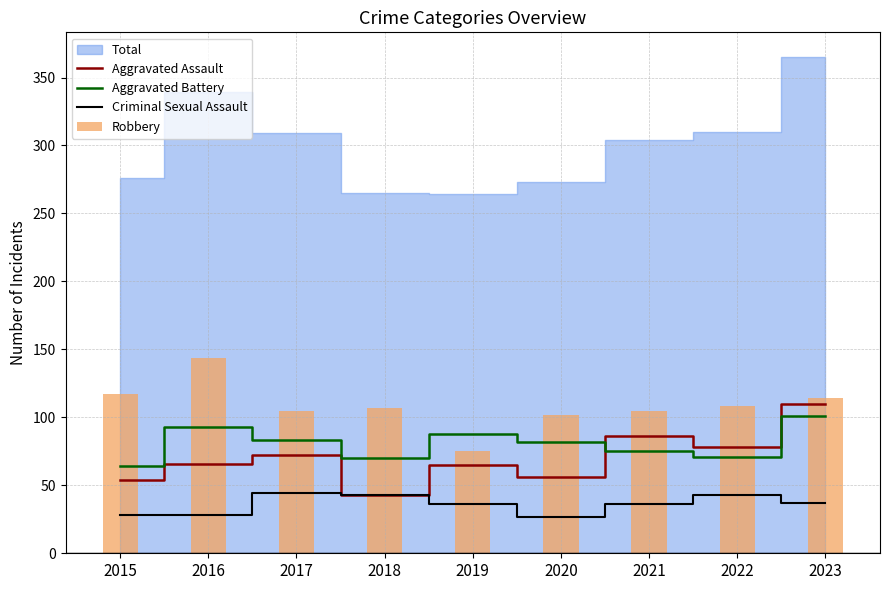

What is the lowest value of the Aggravated Battery series?

64